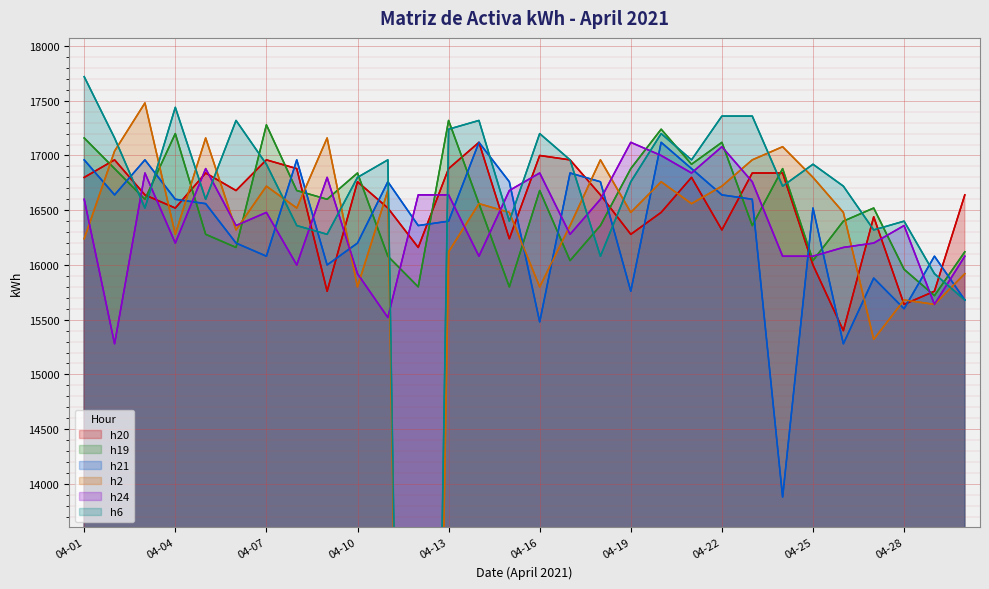

What is the maximum value shown in the chart?

17720